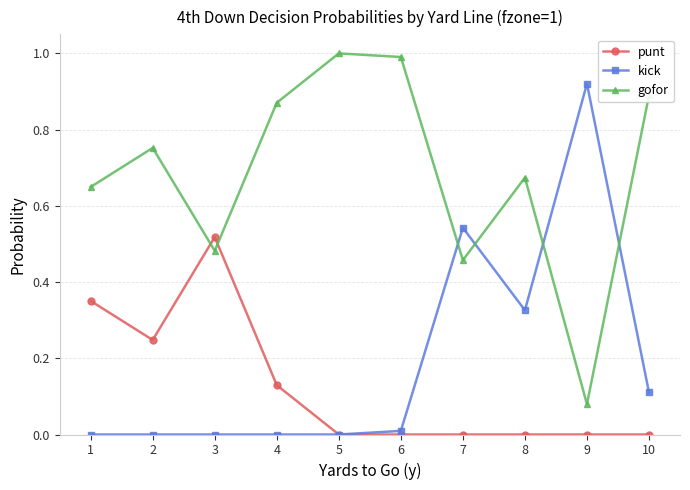

How many series are shown in this chart?

3